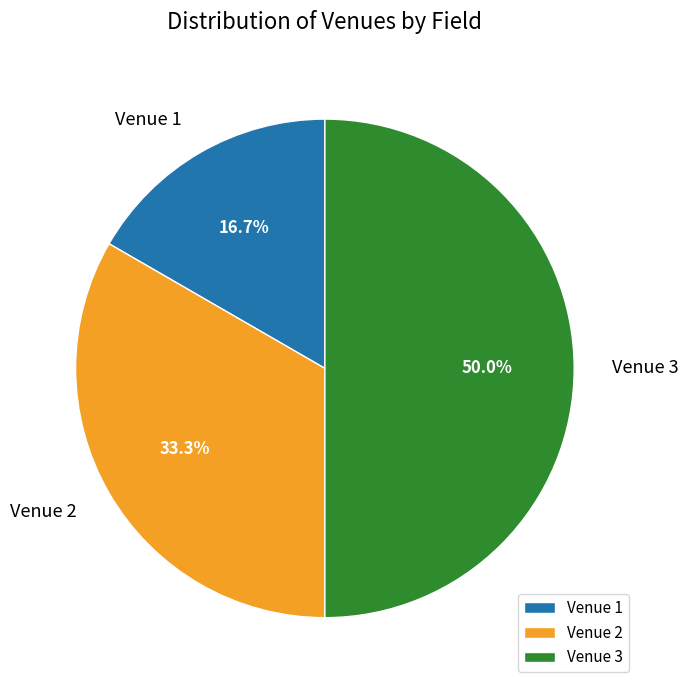

How much of the chart is everything except Venue 2?

66.7%